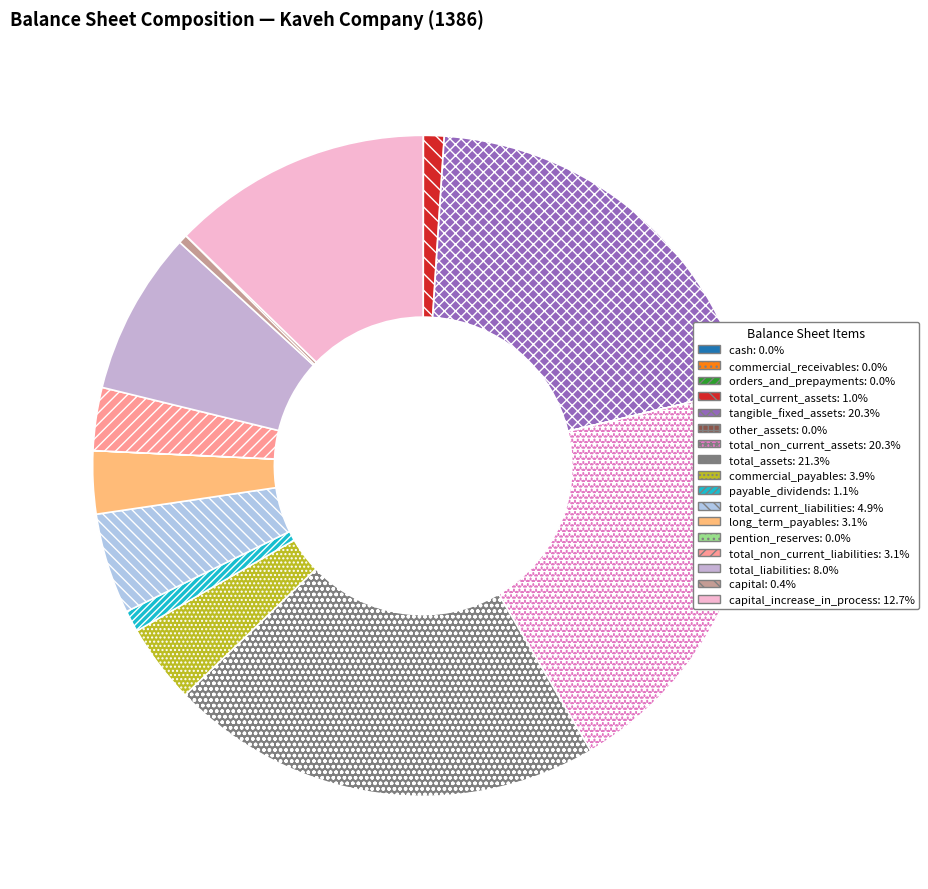

Rank the categories by value from highest to lowest.

total_assets, total_non_current_assets, tangible_fixed_assets, capital_increase_in_process, total_liabilities, total_current_liabilities, commercial_payables, total_non_current_liabilities, long_term_payables, payable_dividends, total_current_assets, capital, commercial_receivables, orders_and_prepayments, other_assets, pention_reserves, cash